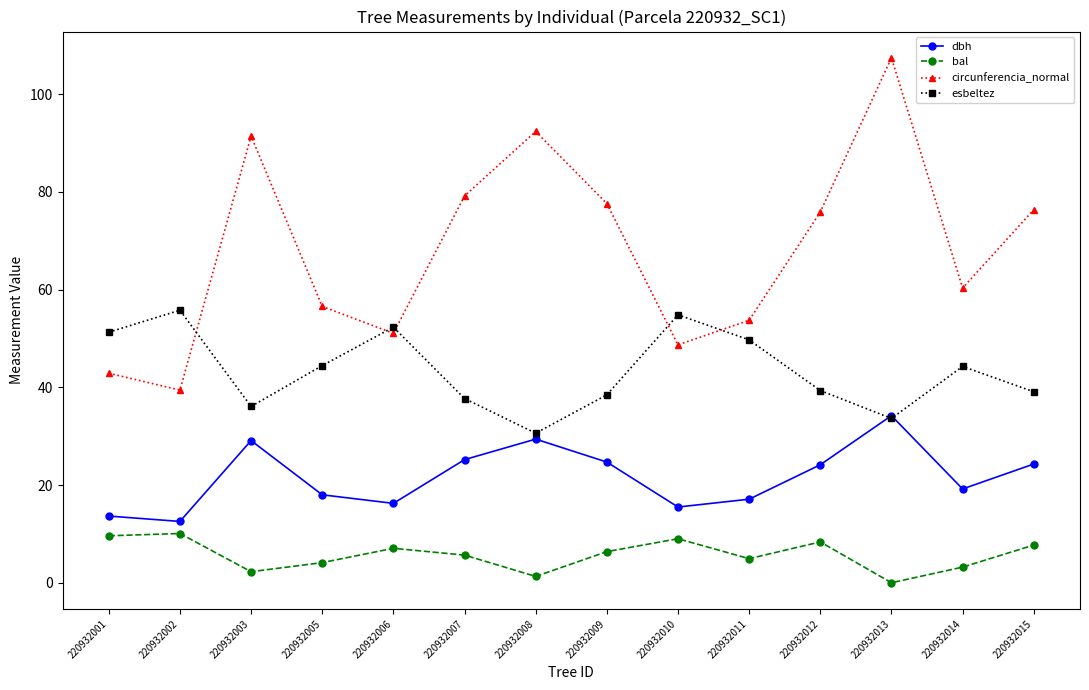

At which category is the sum across all series the highest?

220932013